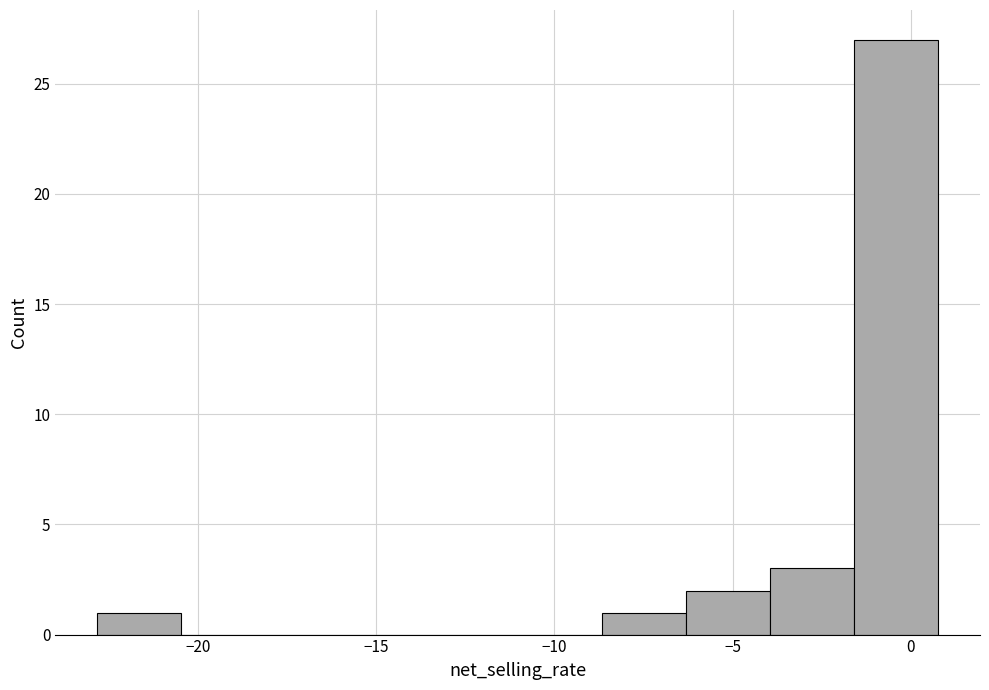

Reading left to right, list every bar in this chart as the range it spans on the x-axis followed by its height. Neither the bar edges nor the heights are printed on the chart, so give them approximately, as read against the axes.

-23.0 to -20.5: 1
-20.5 to -18.0: 0
-18.0 to -15.5: 0
-15.5 to -13.5: 0
-13.5 to -11.0: 0
-11.0 to -8.5: 0
-8.5 to -6.5: 1
-6.5 to -4.0: 2
-4.0 to -1.5: 3
-1.5 to 1.0: 27